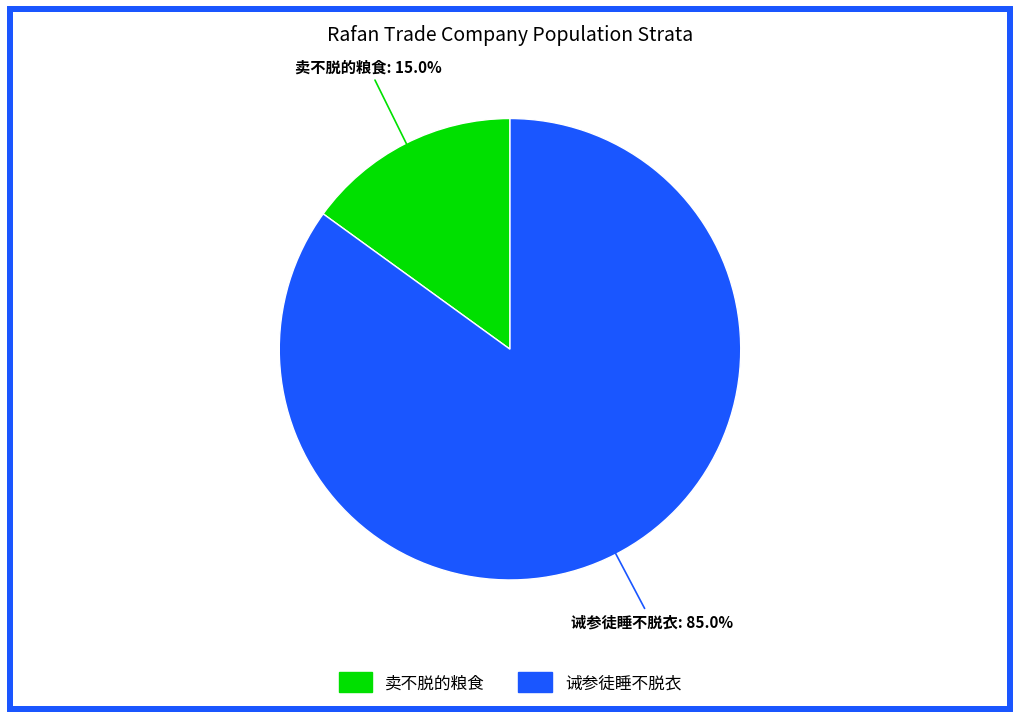

Is there any slice that represents more than half of the pie?

Yes